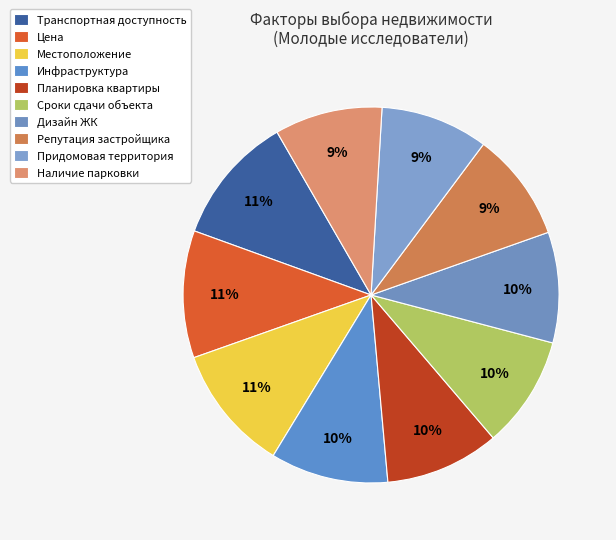

Approximately how many times larger is the value at Придомовая территория compared to Цена?

0.8